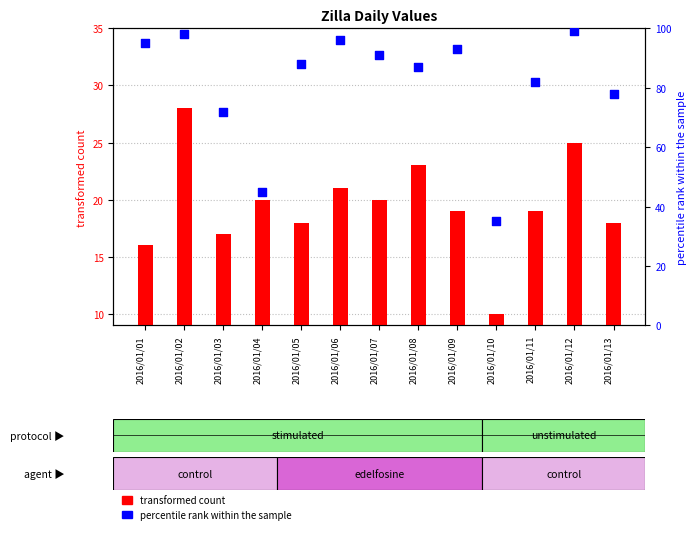

Is the value of percentile rank within the sample at 2016/01/03 greater than the value of transformed count at 2016/01/10?

Yes